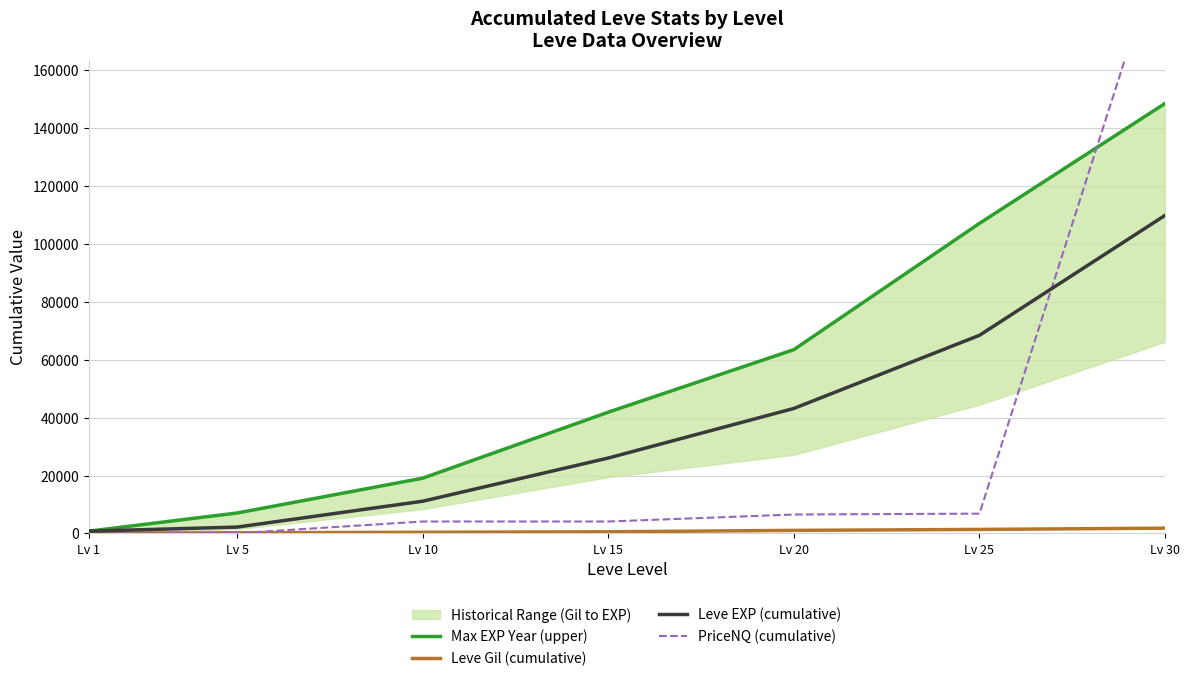

What is the lowest value of the Leve EXP (cumulative) series?

800